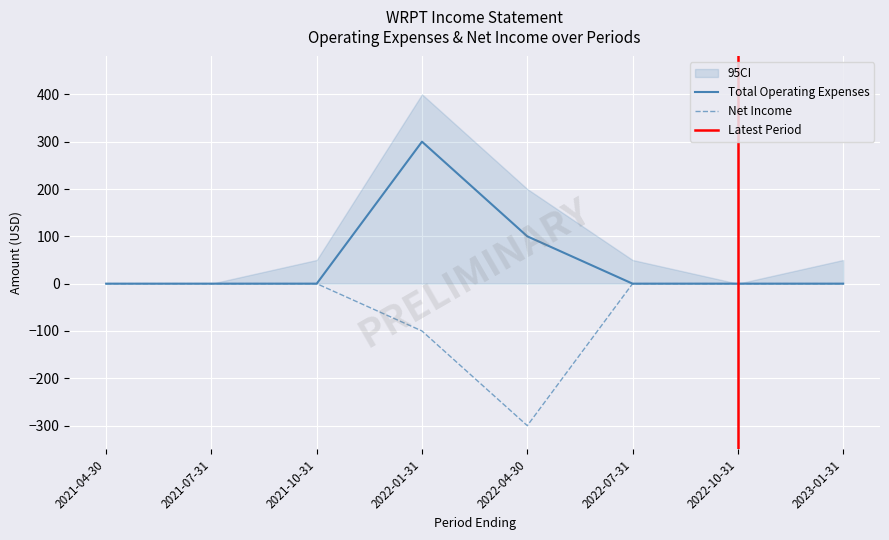

Between 2021-04-30 and 2022-07-31, which is larger?

2021-04-30